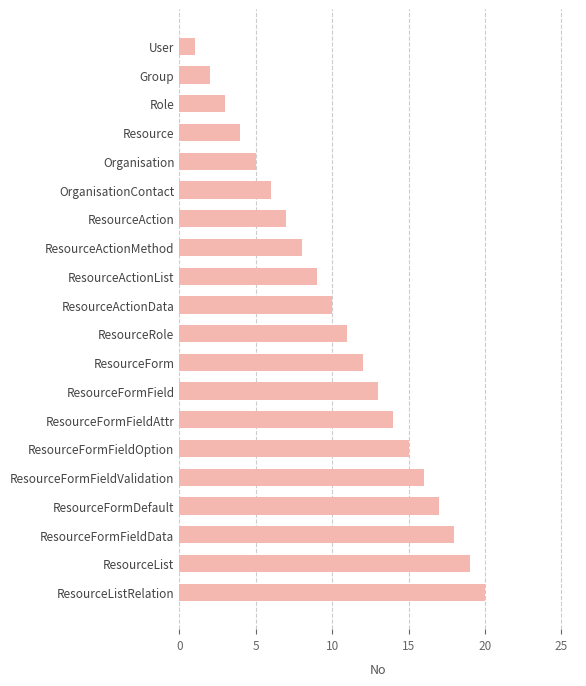

The chart shows a value of 23 at ResourceFormFieldValidation. True or false?

False